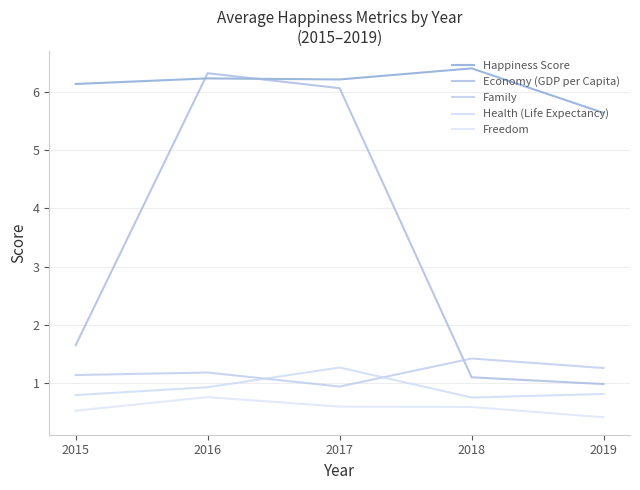

What is the total value across all series at 2015?

10.3